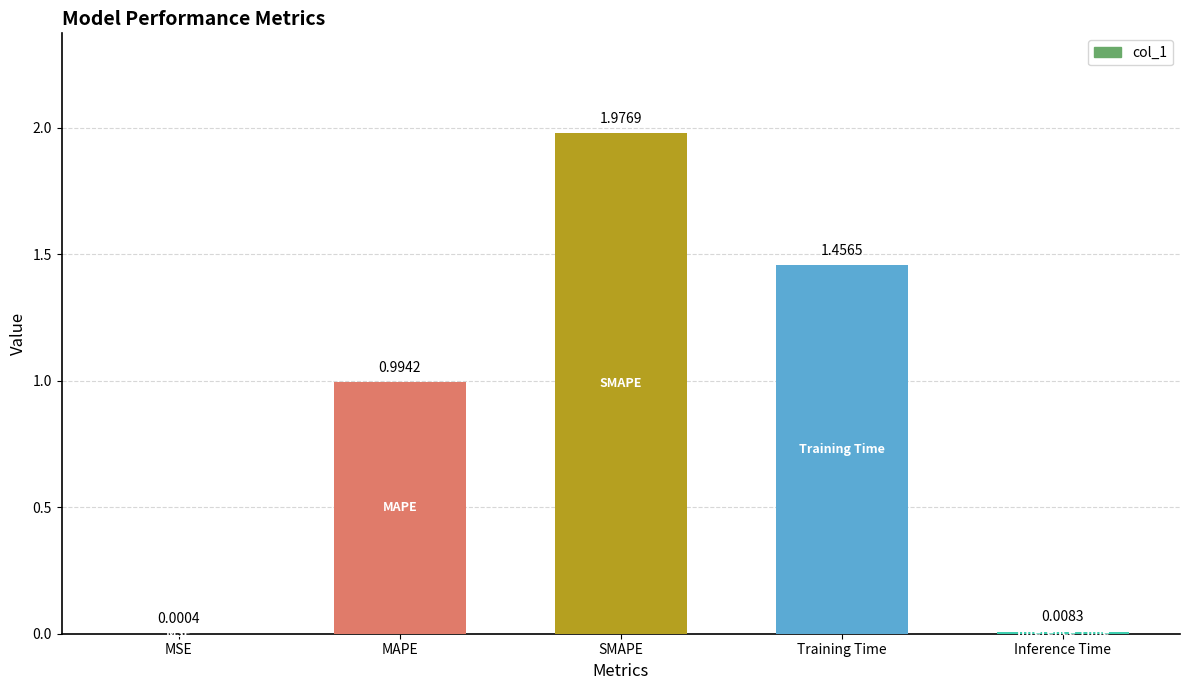

Are the bars horizontal?

No